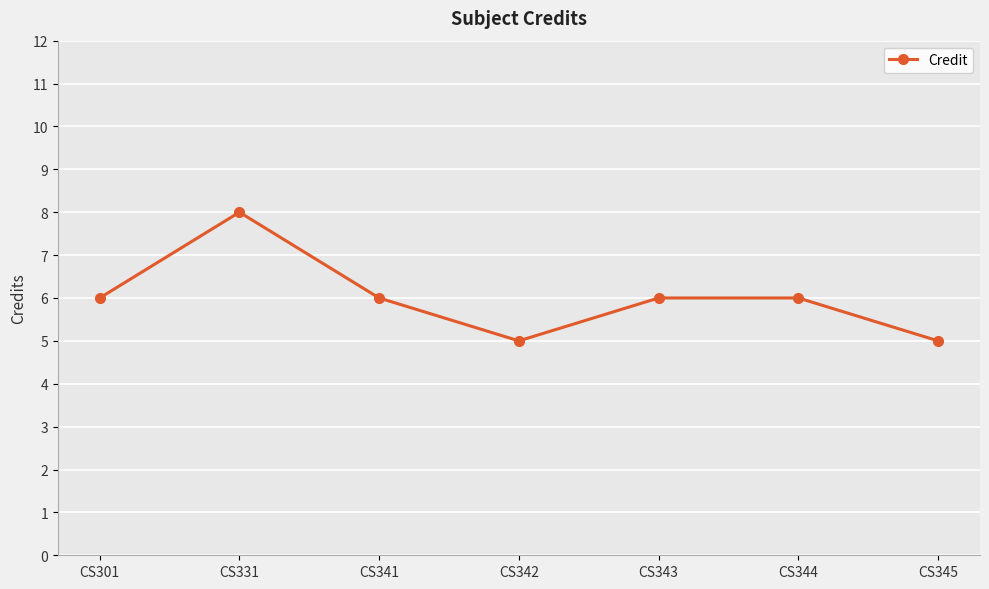

Count the values in the range 5 to 6.

6